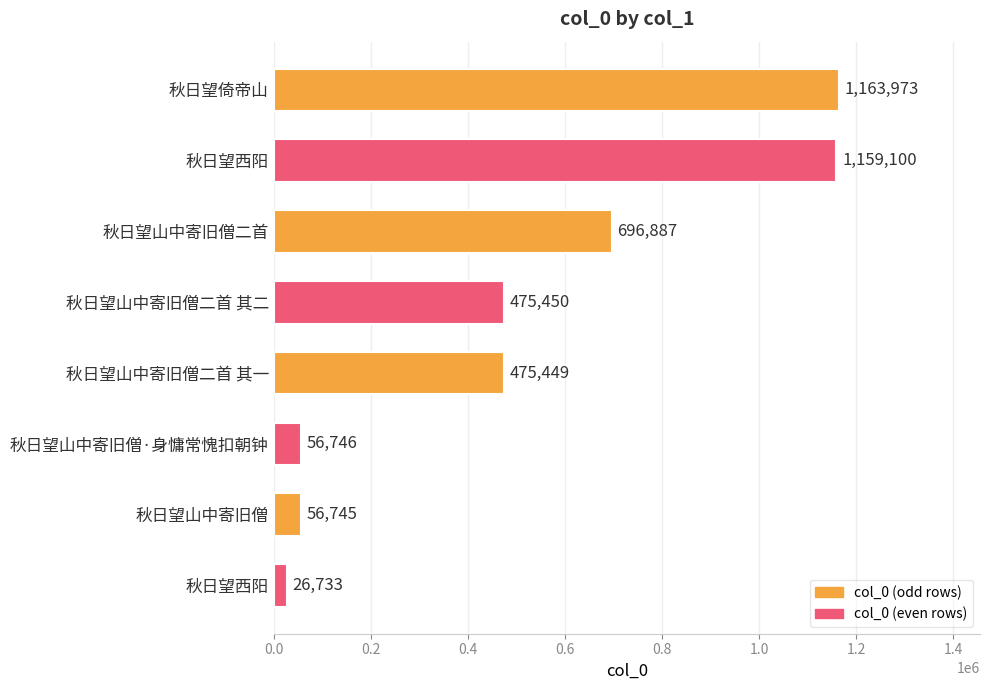

Does the chart contain any negative values?

No